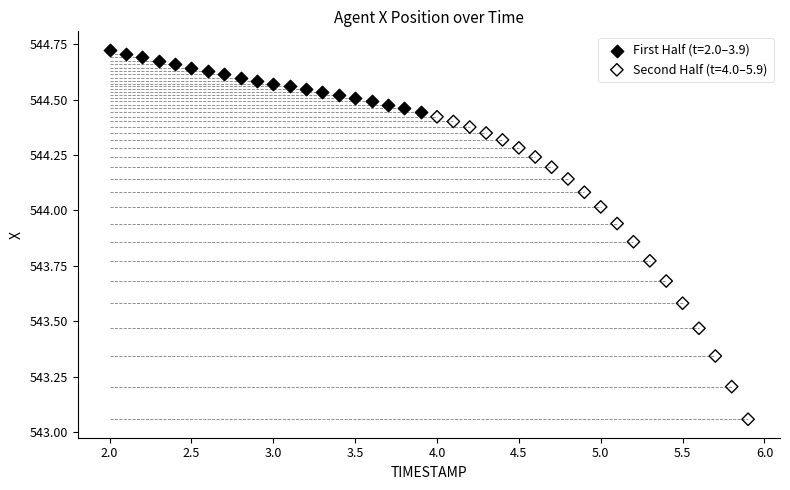

Which series has the largest Y range (max minus min)?

Second Half (t=4.0–5.9)